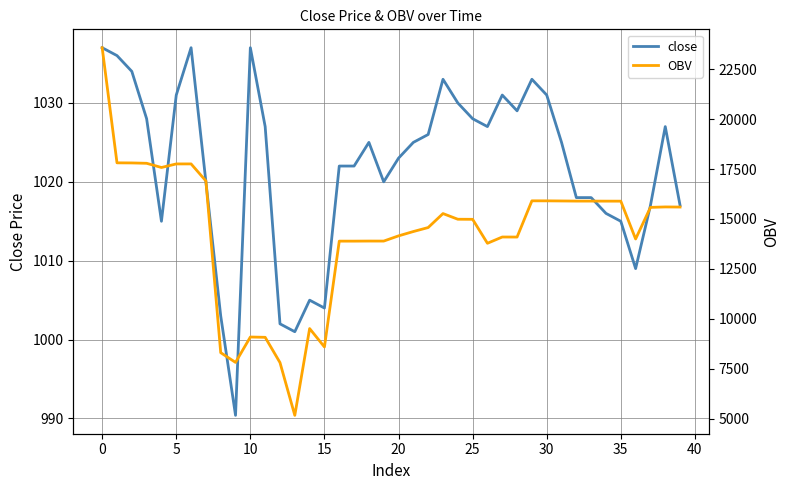

What is the approximate value of close at 21?

1025.0